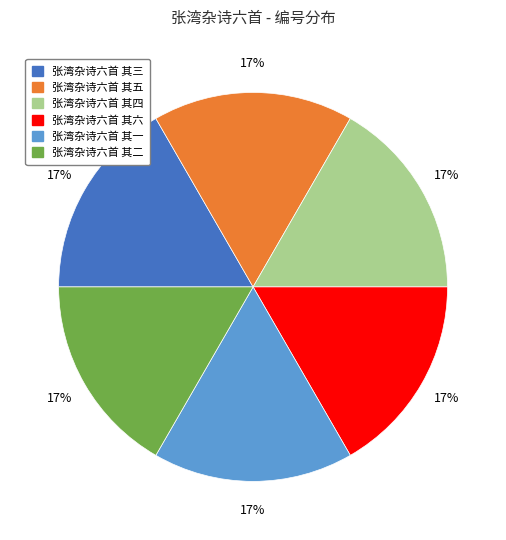

Is the sum of 张湾杂诗六首 其一 and 张湾杂诗六首 其二 greater than half?

No